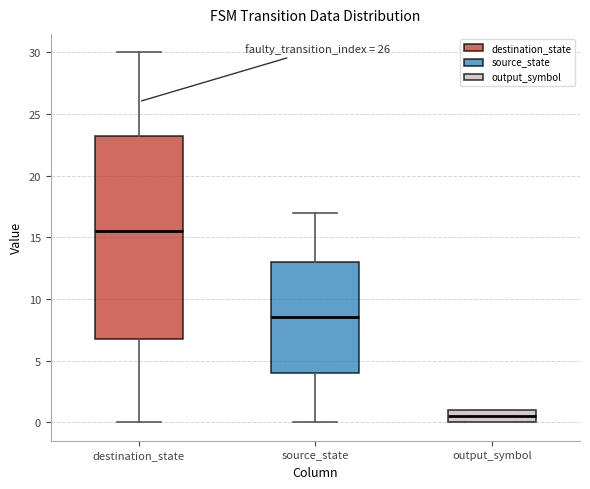

Reading left to right, transcribe this box plot: for each box, give where its median line is, the range the box spans, and where its two whiskers end, as read against the y-axis. The values are not printed on the chart, so give them approximately, as read against the axis.

destination_state: median 15.5, box 7.0 to 23.5, whiskers 0.0 to 30.0
source_state: median 8.5, box 4.0 to 13.0, whiskers 0.0 to 17.0
output_symbol: median 0.5, box 0.0 to 1.0, whiskers 0.0 to 1.0